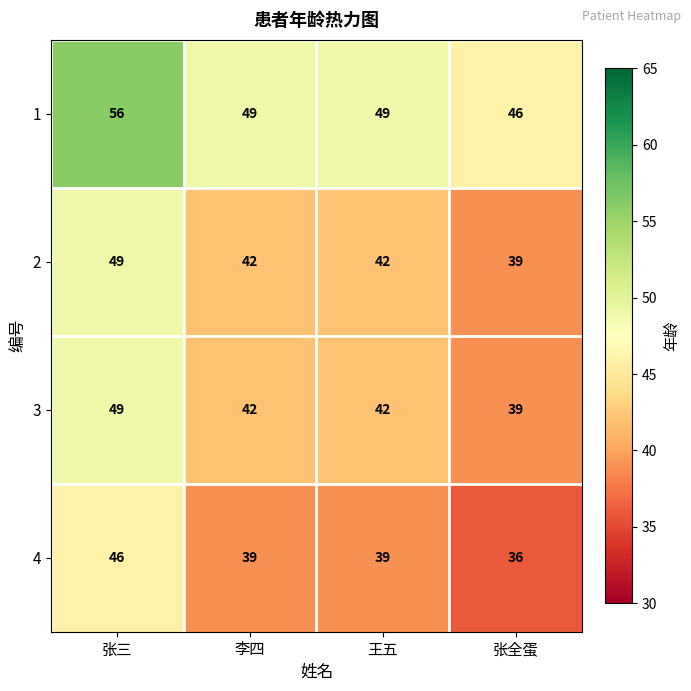

Where does the 4 series first go above 39?

张三